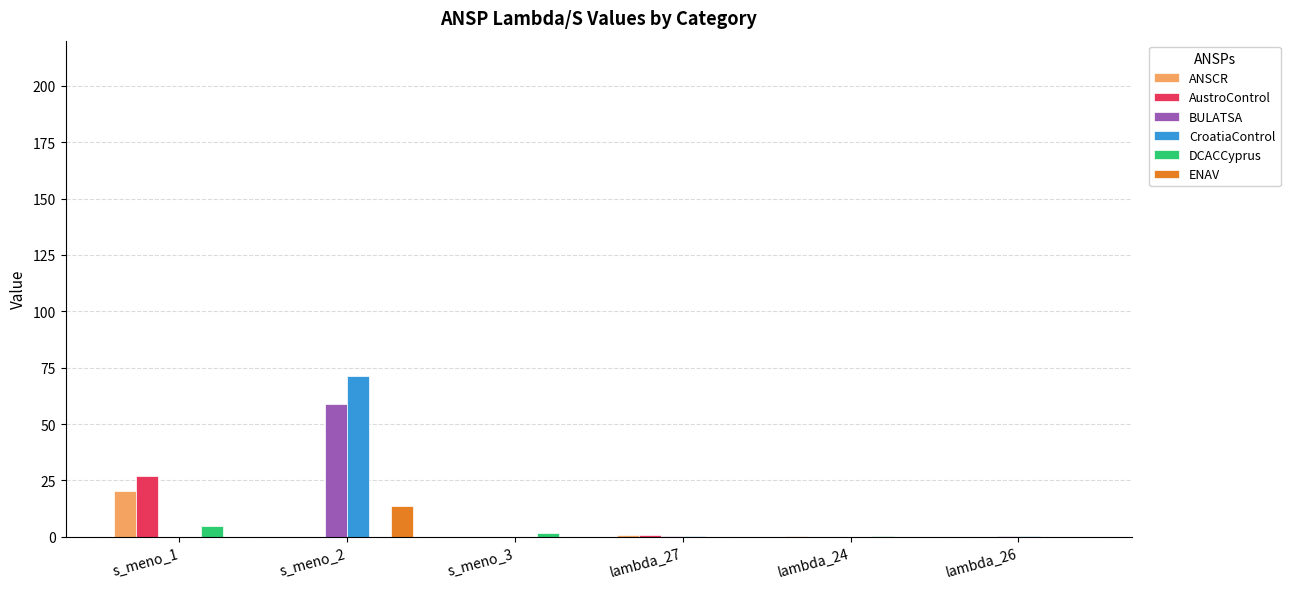

Is it true that ANSCR equals 0.0 at s_meno_2?

True